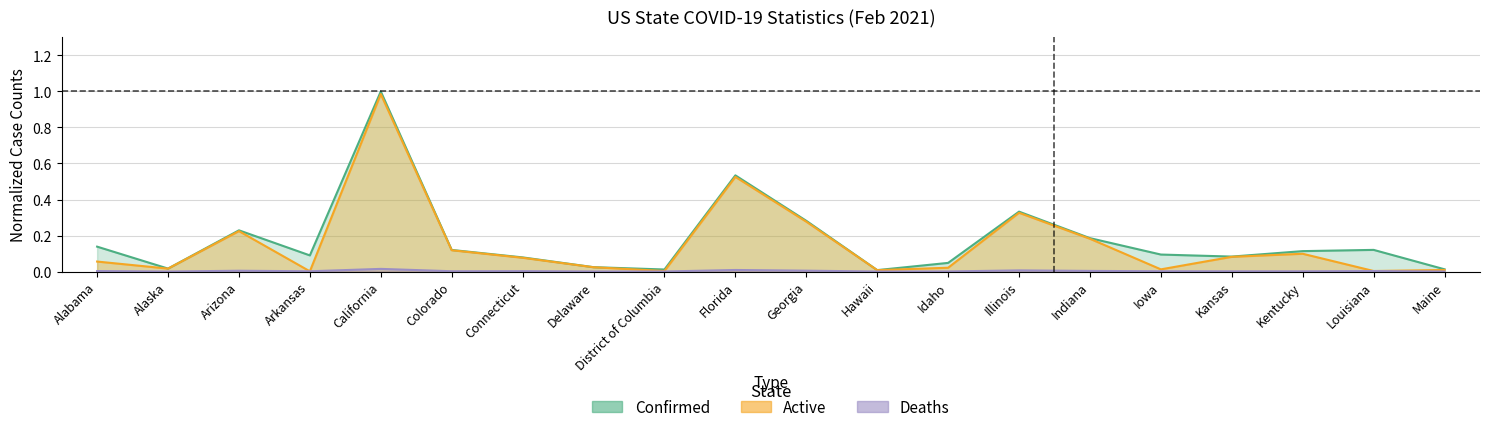

What is the value of the Active point at the 5th from the left?

1.0